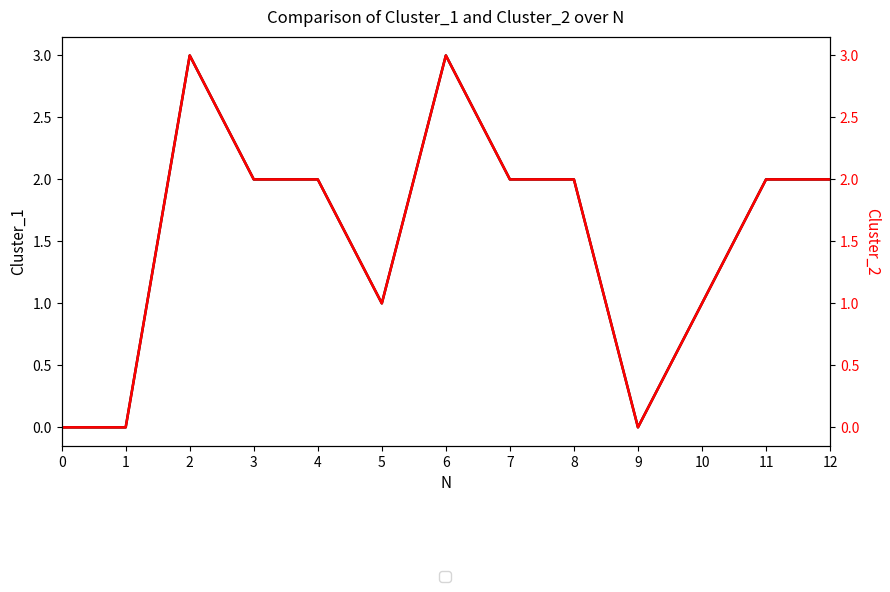

At which label does Cluster_2 reach its peak?

2